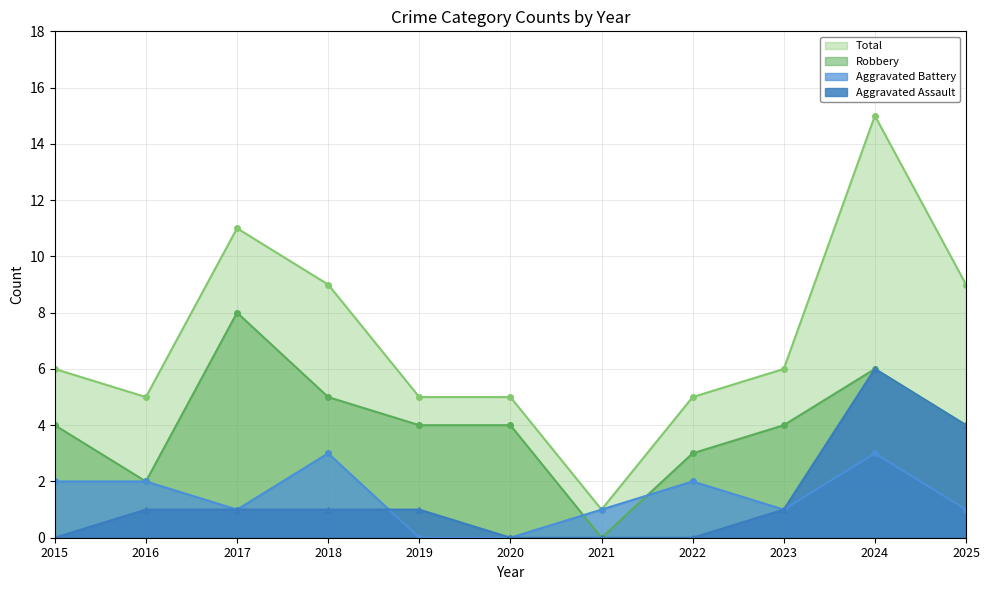

At 2023, list the series in order from largest to smallest.

Total, Robbery, Aggravated Assault, Aggravated Battery